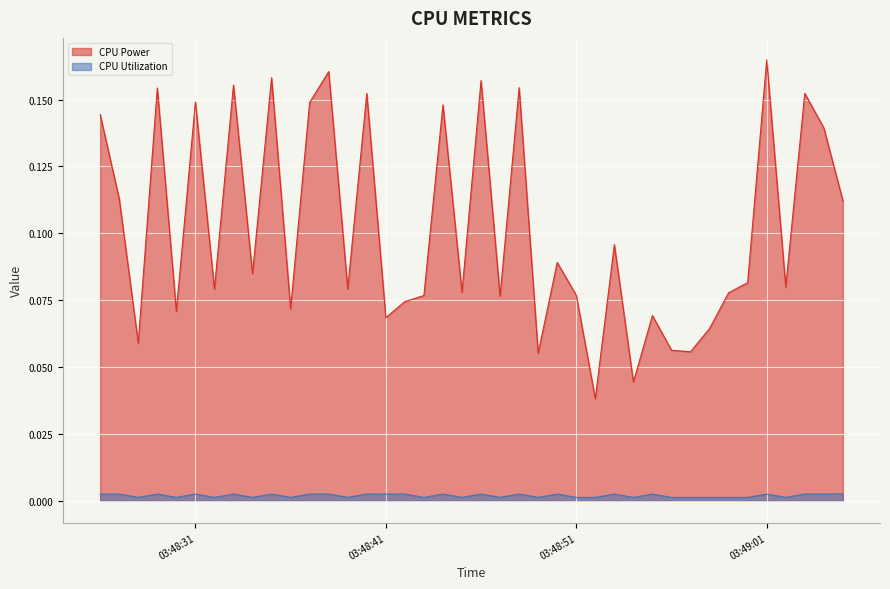

Which series has the largest total across all categories?

CPU Power